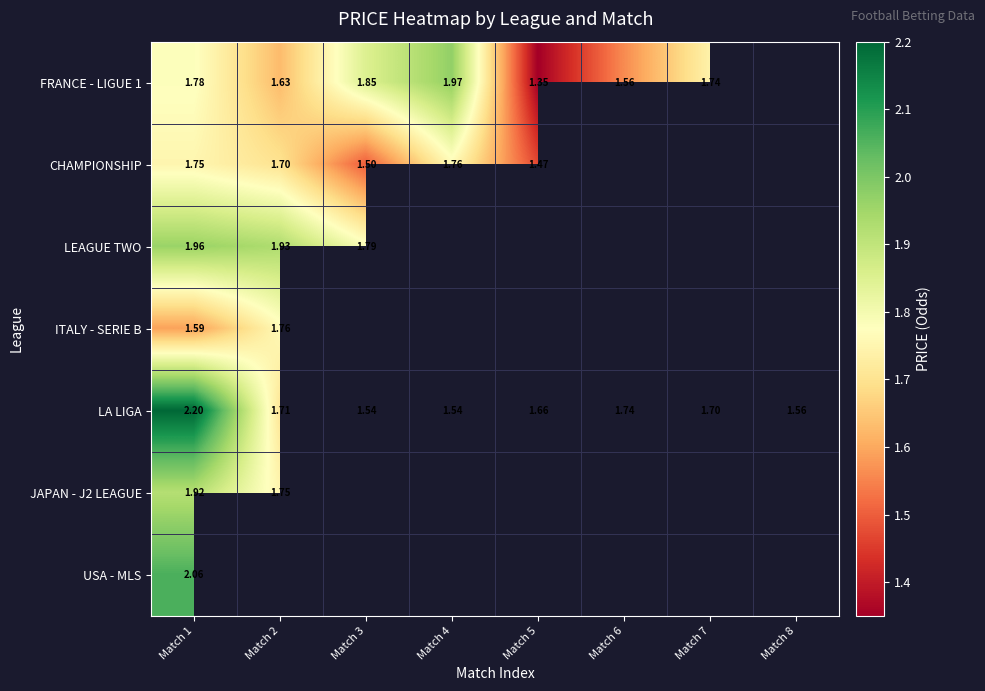

What is the spread (max minus min) of values at Match 1?

0.6